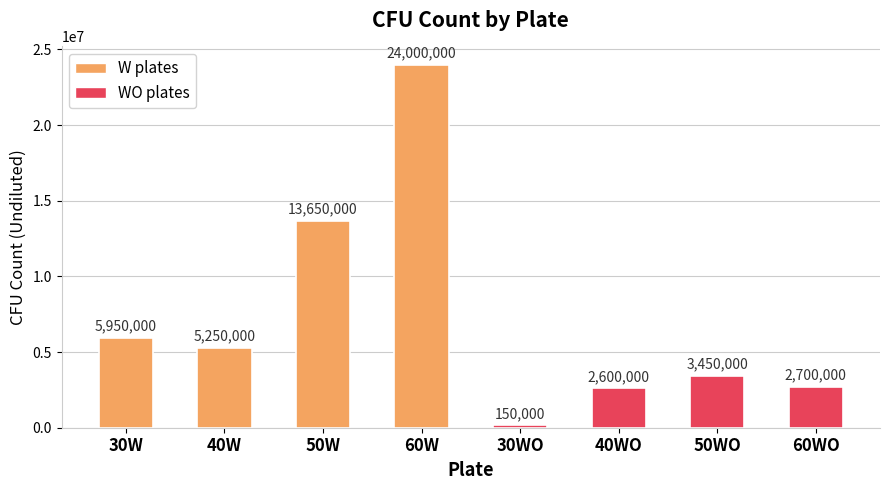

The value at 60W is 24000000. True or false?

True